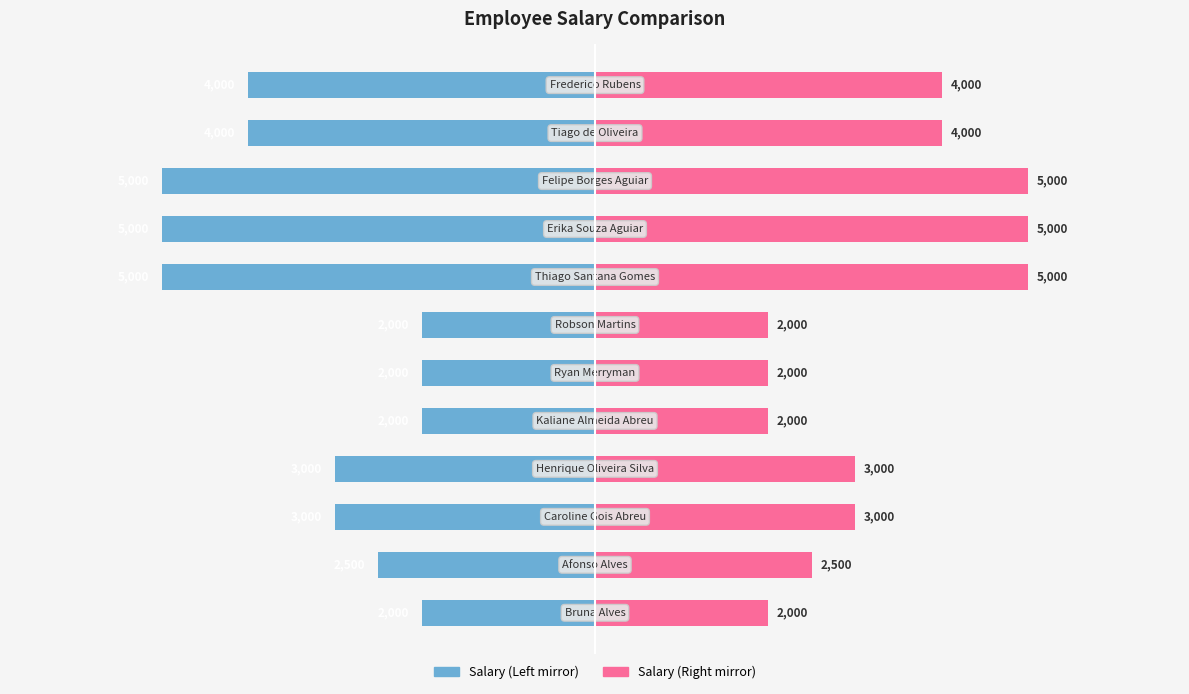

How many series are shown in this chart?

2